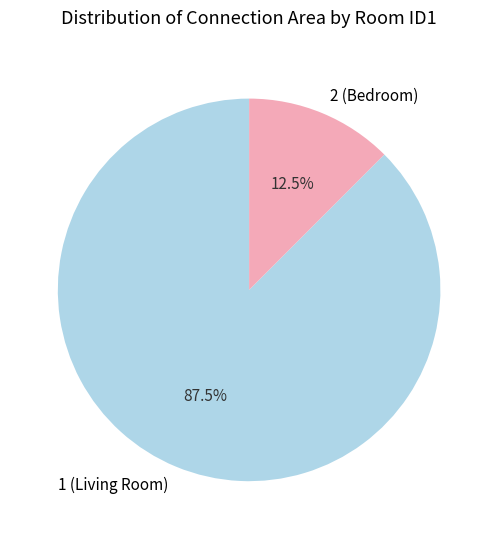

What is the smallest slice in the pie chart?

2 (Bedroom)